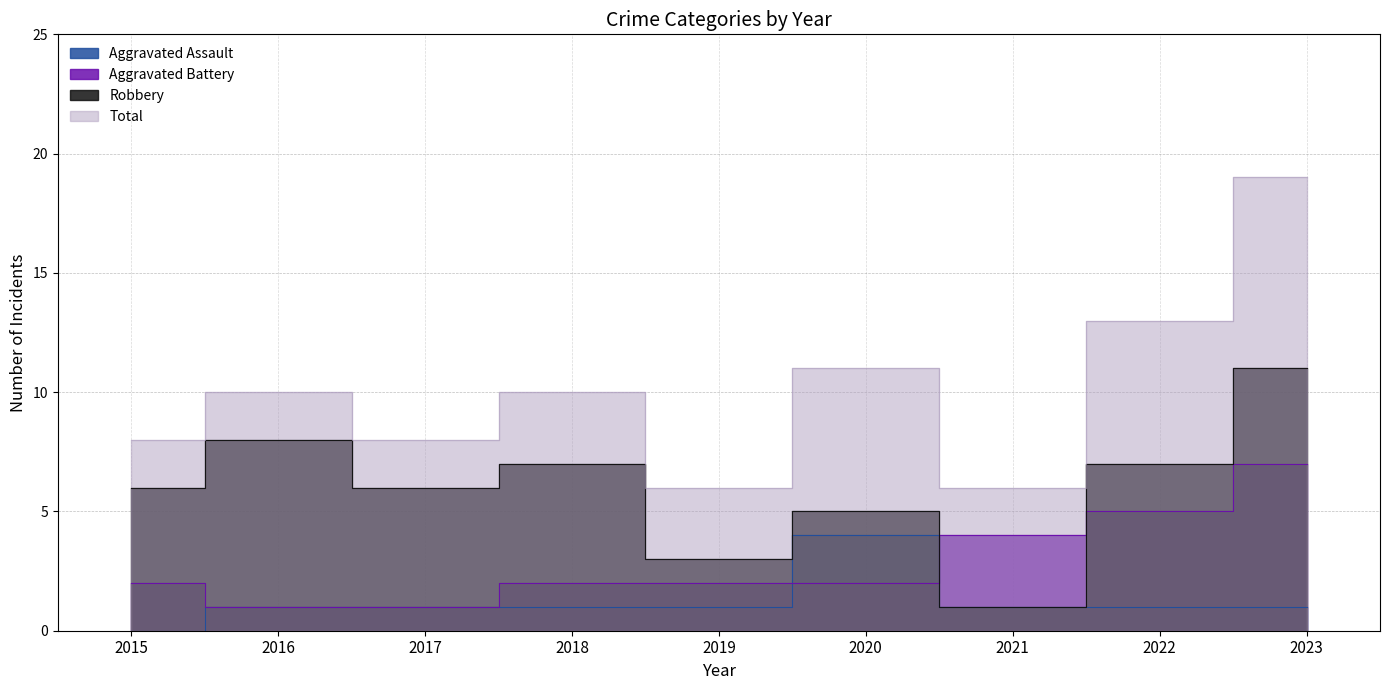

What is the greatest value displayed?

19